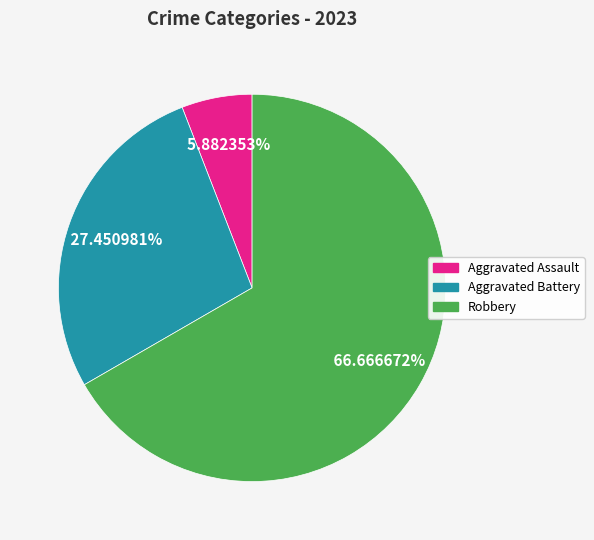

Is there a majority slice in this chart?

Yes